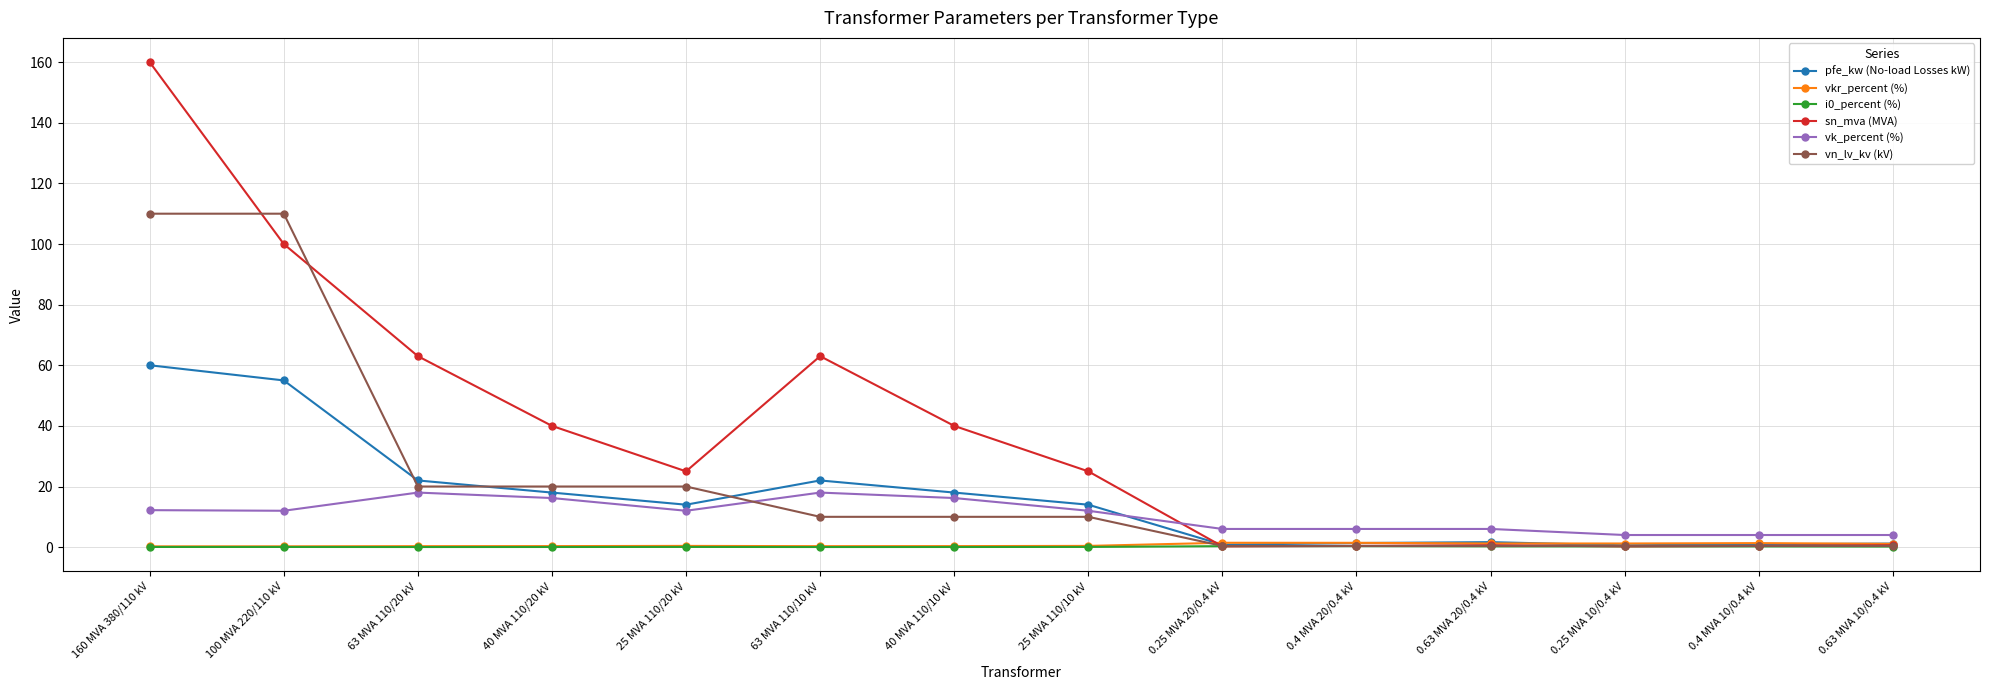

Is this an area chart (filled region under the line)?

No